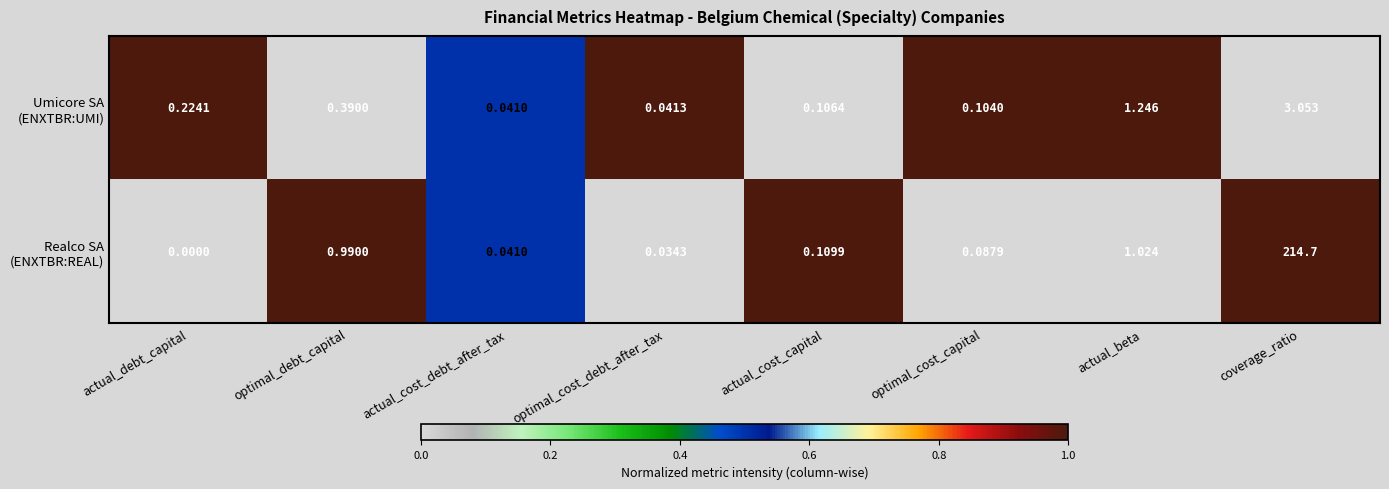

Rank the series by their average value, from lowest to highest.

Realco SA (ENXTBR:REAL), Umicore SA (ENXTBR:UMI)